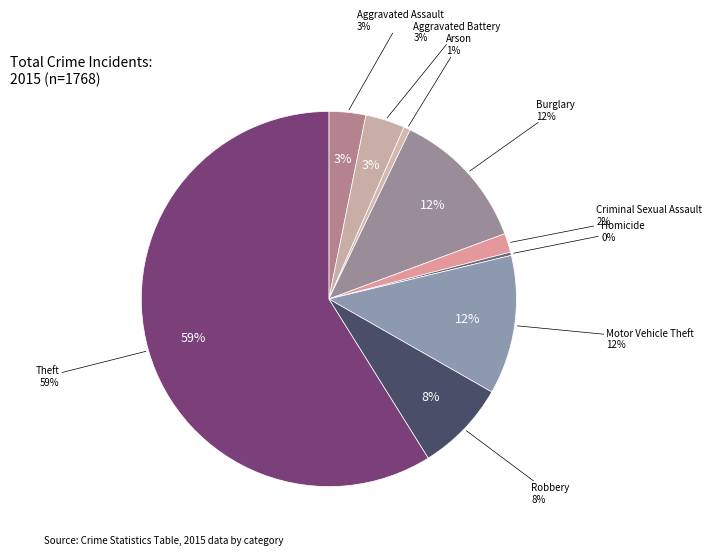

Is Theft the majority of the pie?

Yes